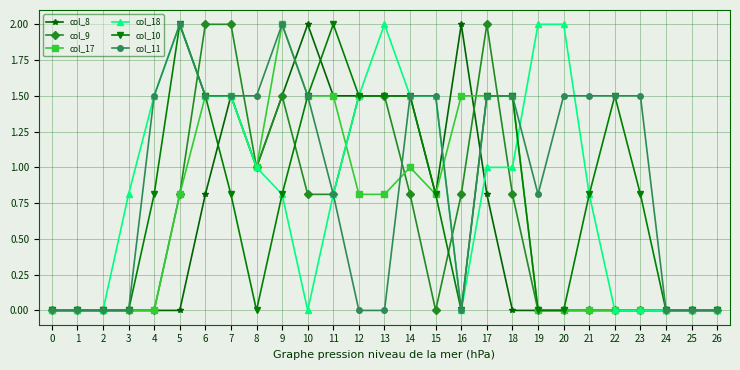

What is the average value of the col_18 series?

0.9